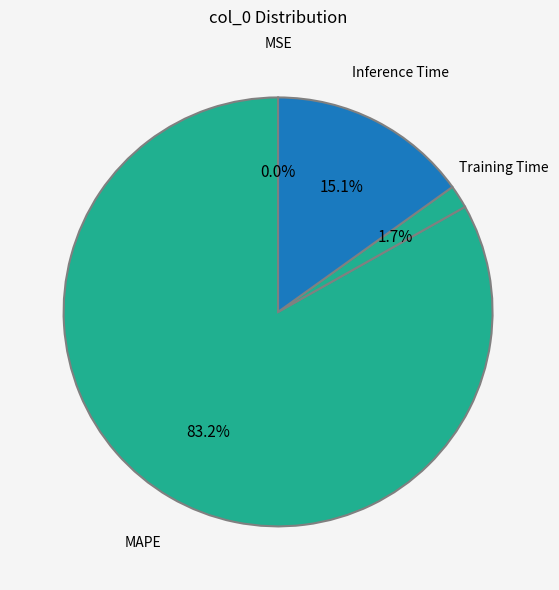

True or false: SMAPE accounts for 1% of the total.

False